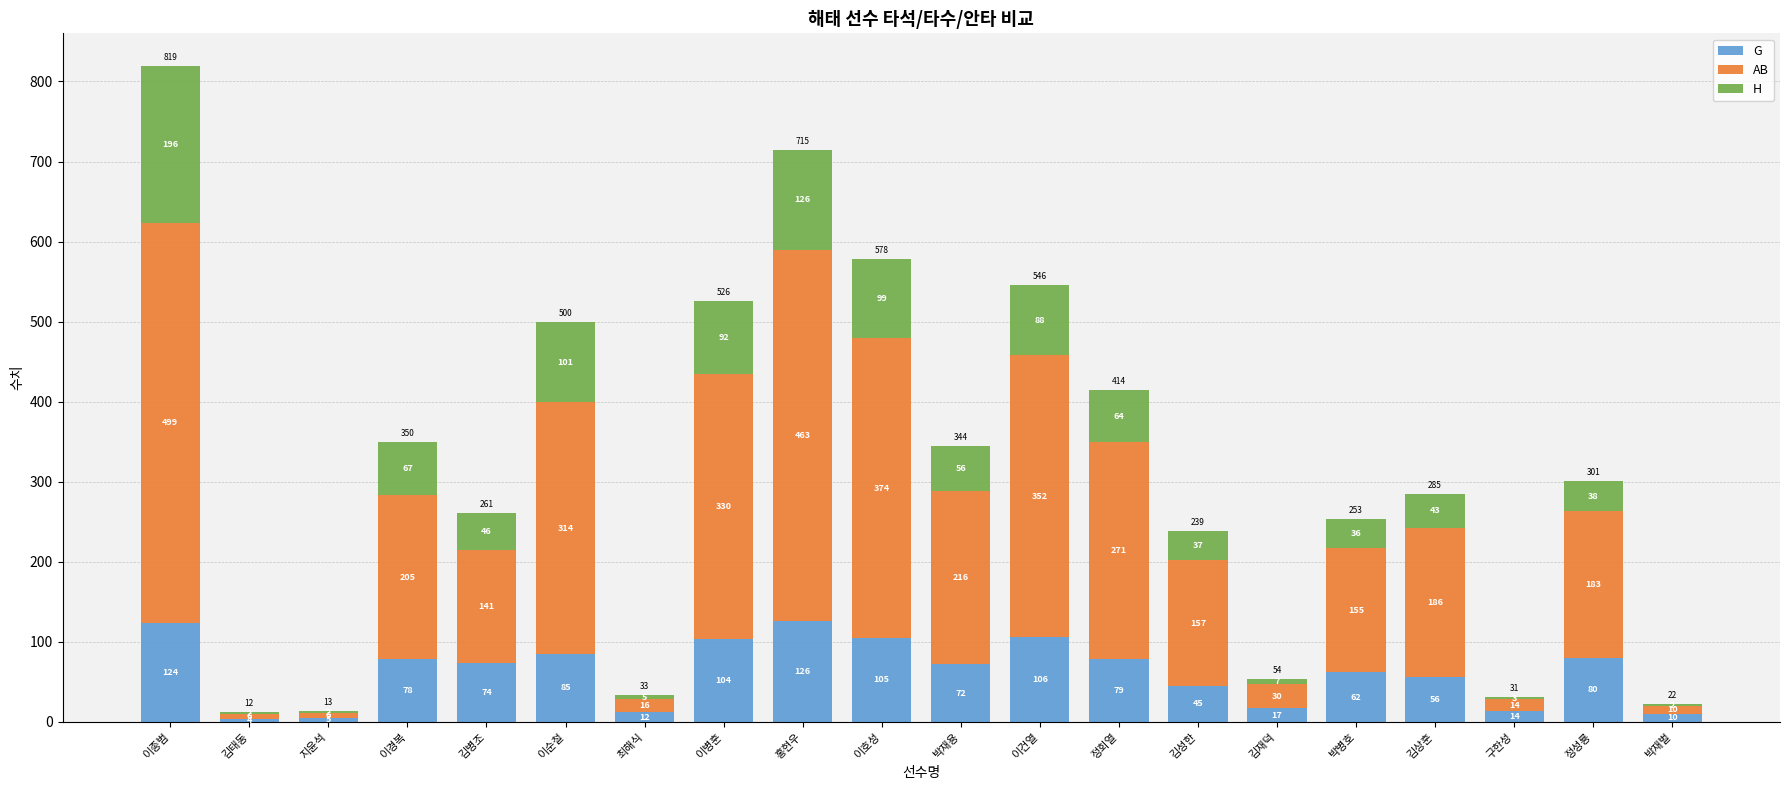

The G series shows 104 at 이병훈. True or false?

True